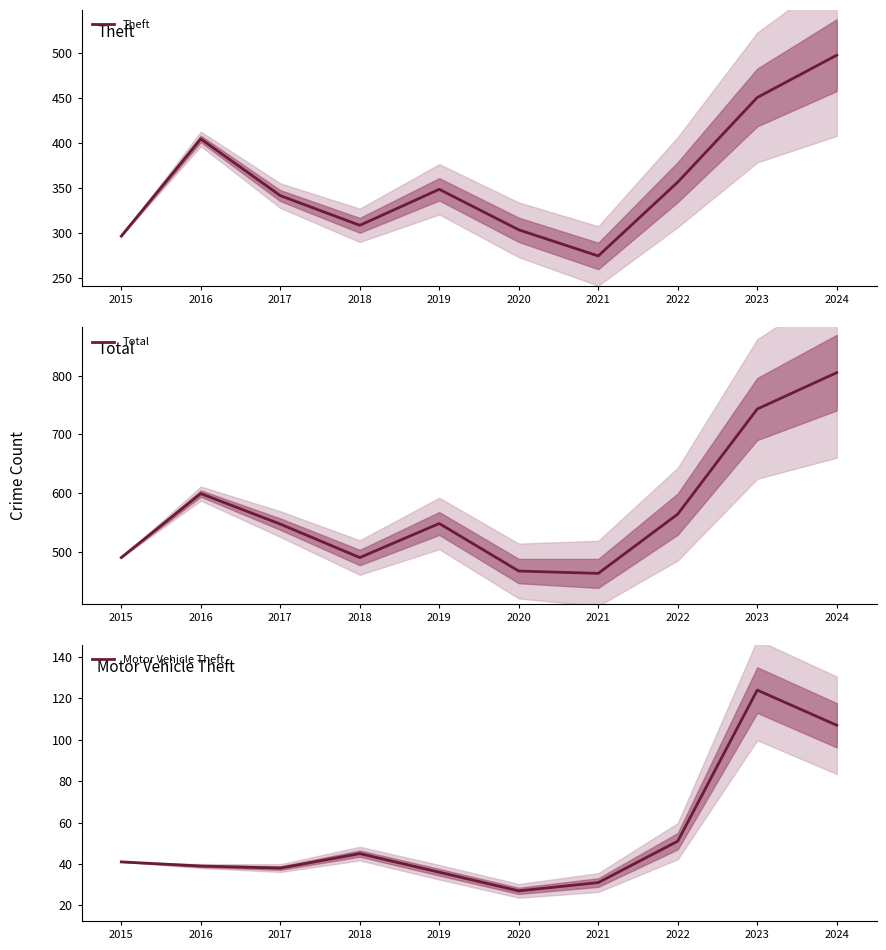

True or false: Theft and Motor Vehicle Theft cross at least once.

False